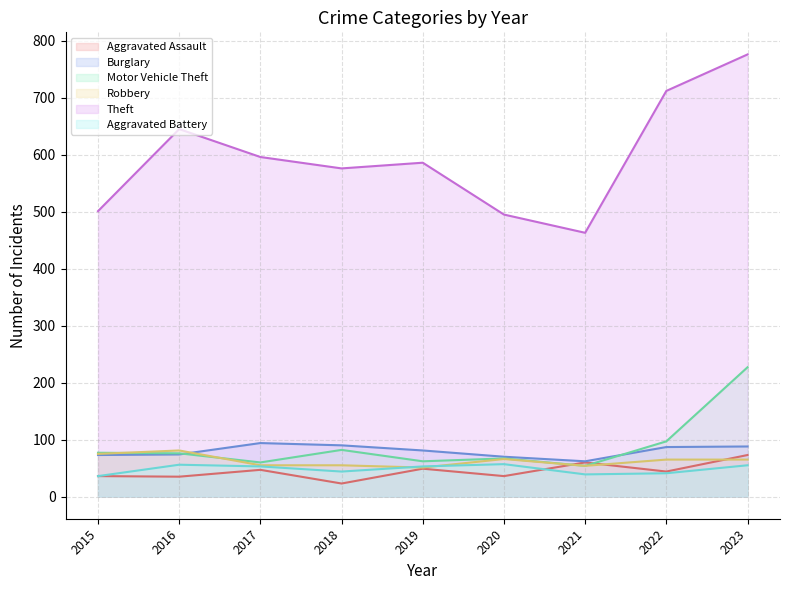

At which label does Aggravated Battery line first exceed 53?

2016